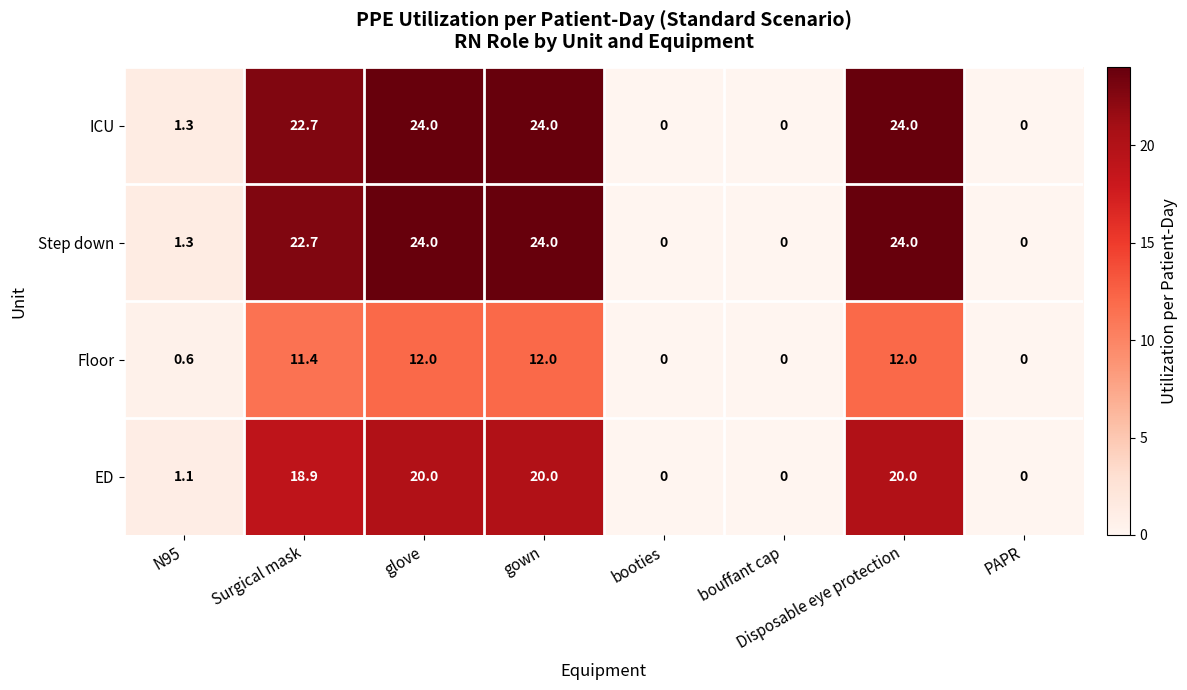

What is the difference between the maximum and minimum values in the ICU series?

24.0